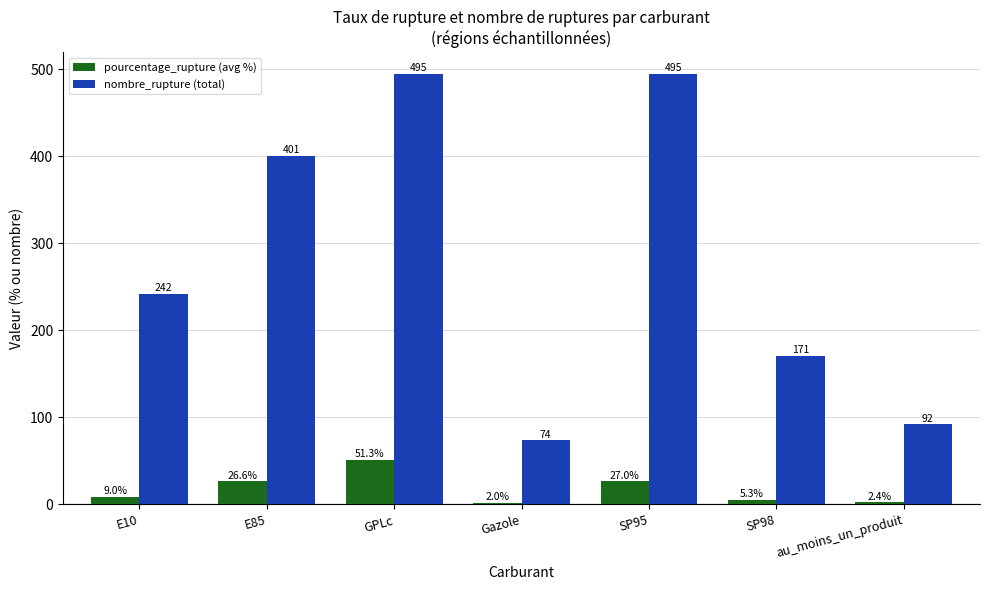

What are all the series names shown in the legend?

pourcentage_rupture (avg %), nombre_rupture (total)